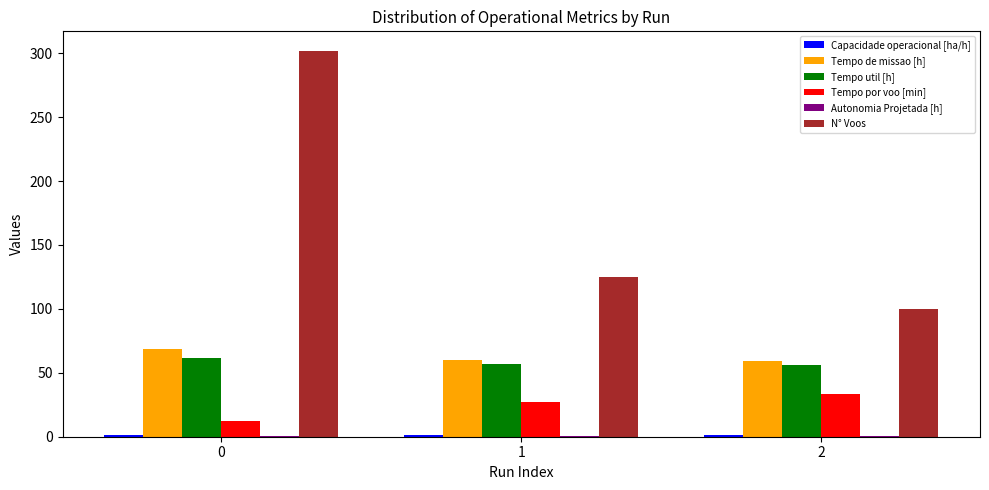

Which series changed the most between 1 and 2?

N° Voos